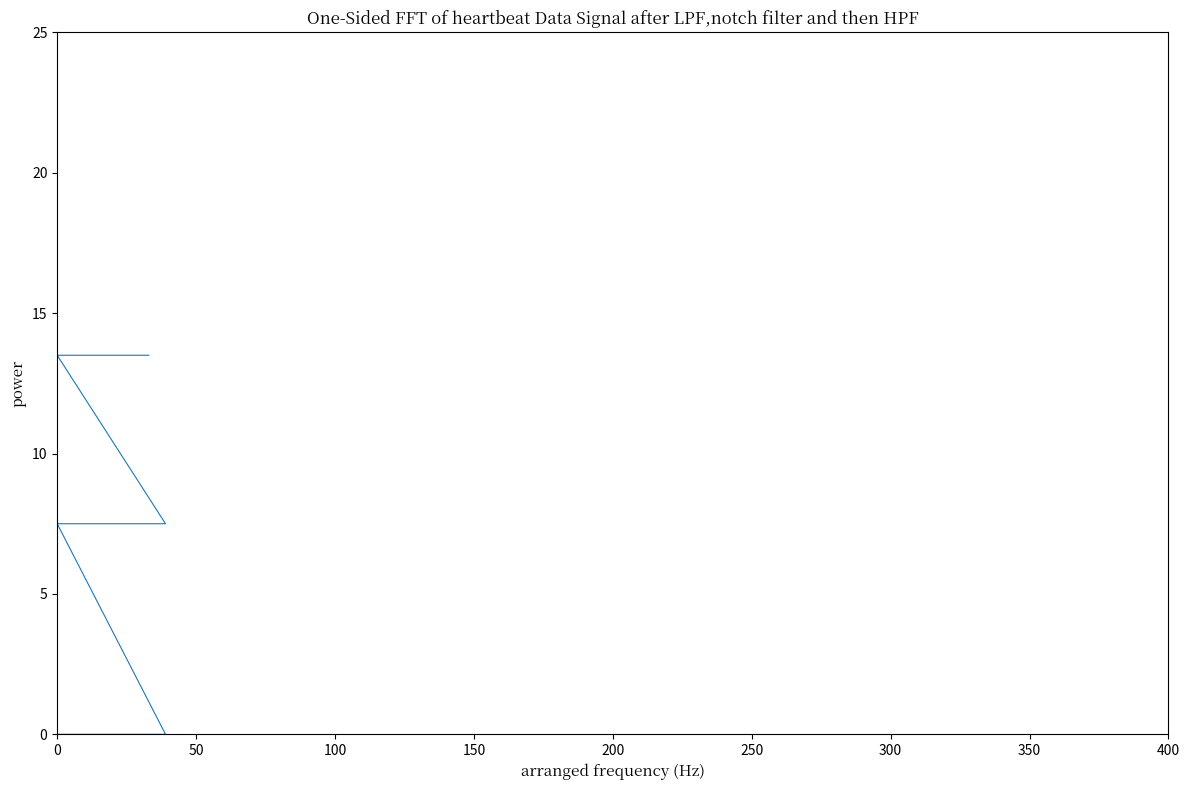

How many distinct data groups are displayed?

1